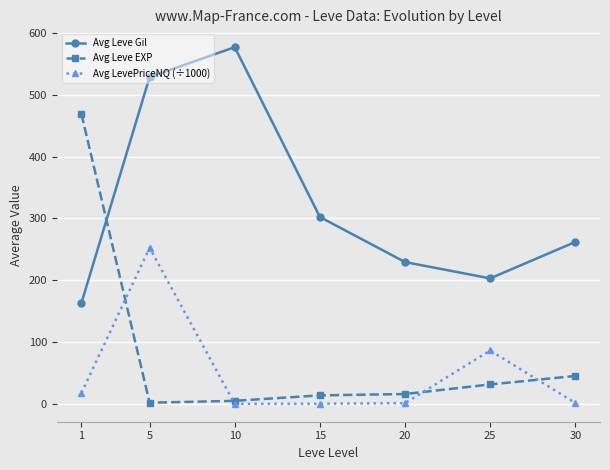

What is the minimum value for Avg Leve Gil?

163.5